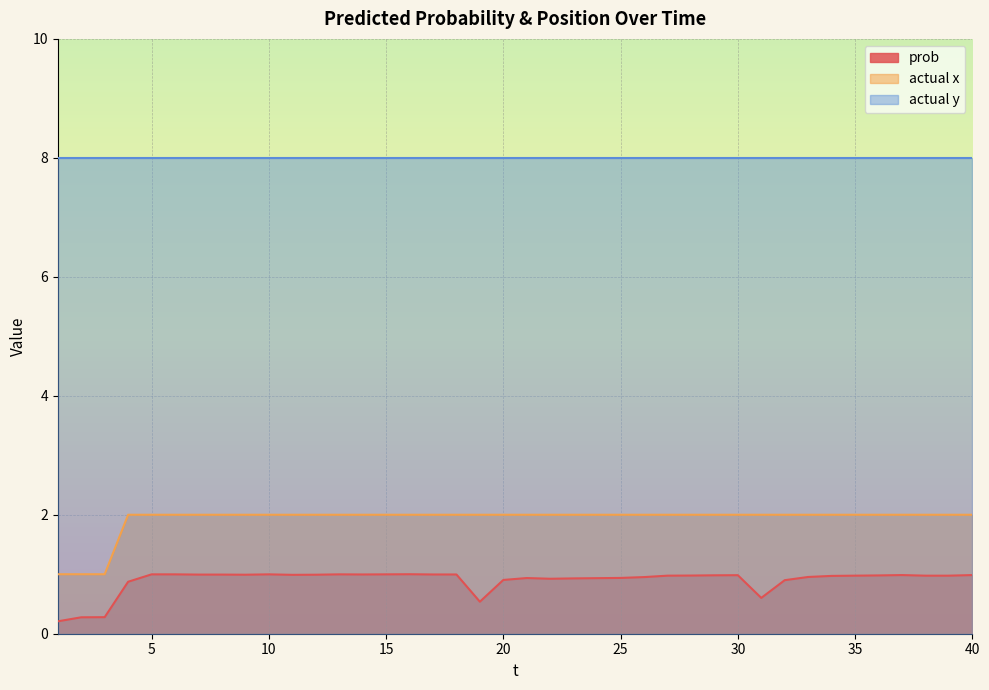

Which category has the lowest value in the prob series?

1